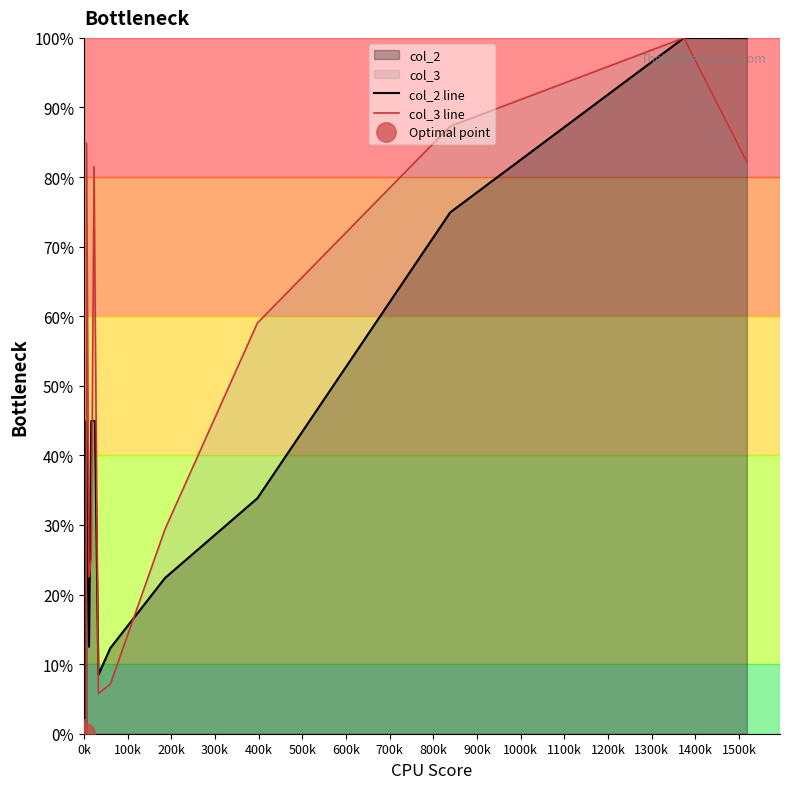

How many times do col_3 line and col_2 line cross each other?

8